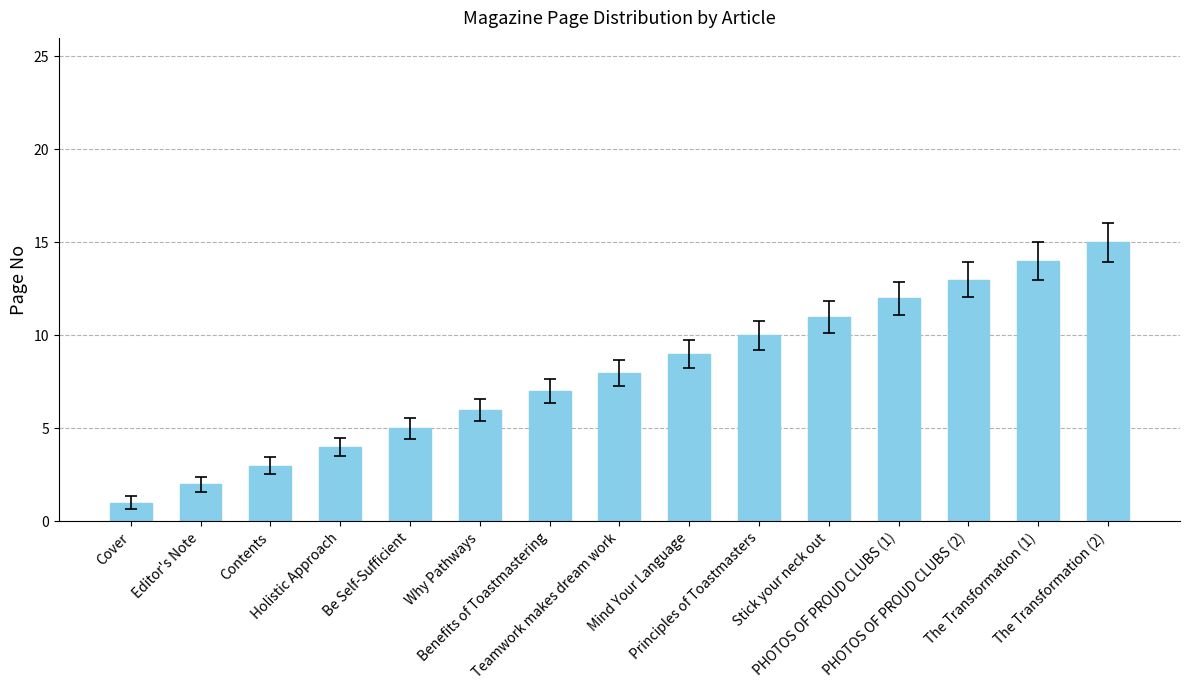

Reading right to left, transcribe all the data shown in this chart.

The Transformation (2)=15	The Transformation (1)=14	PHOTOS OF PROUD CLUBS (2)=13	PHOTOS OF PROUD CLUBS (1)=12	Stick your neck out=11	Principles of Toastmasters=10	Mind Your Language=9	Teamwork makes dream work=8	Benefits of Toastmastering=7	Why Pathways=6	Be Self-Sufficient=5	Holistic Approach=4	Contents=3	Editor's Note=2	Cover=1